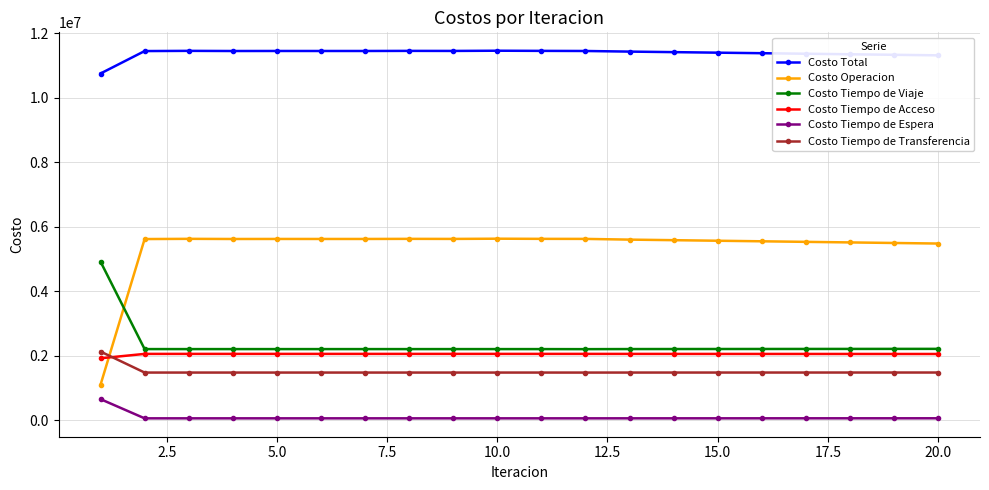

What is the value of the Costo Tiempo de Viaje point at the 3rd from the left?

2212025.4